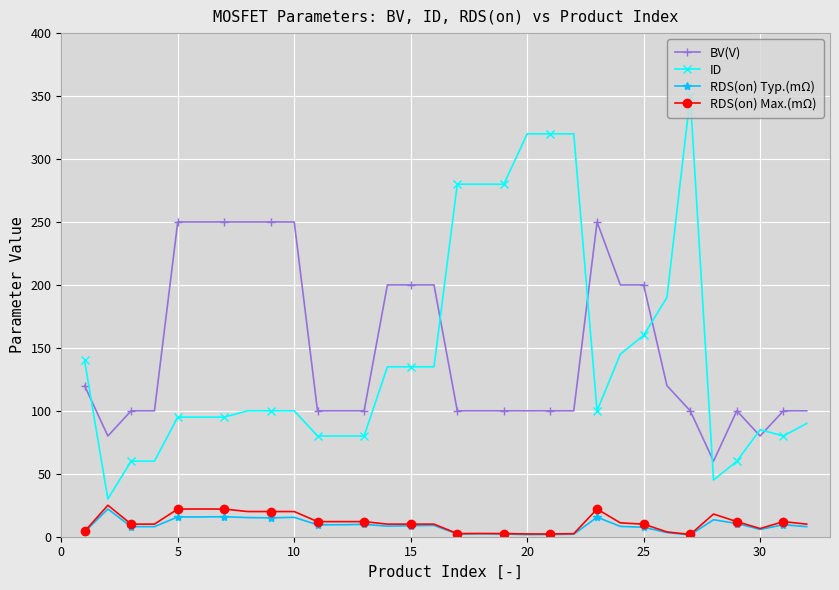

At how many categories does at least one series exceed 129?

21